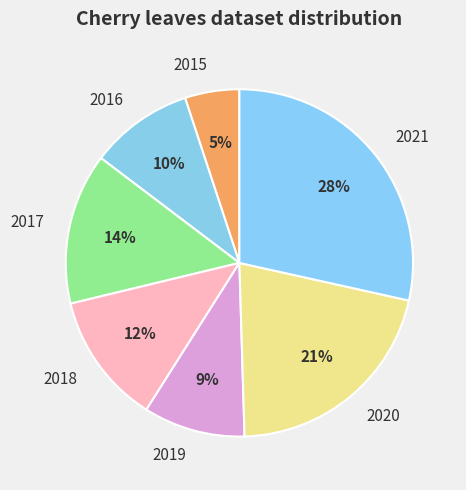

To the nearest percent, what percentage of the pie is 2019?

9%